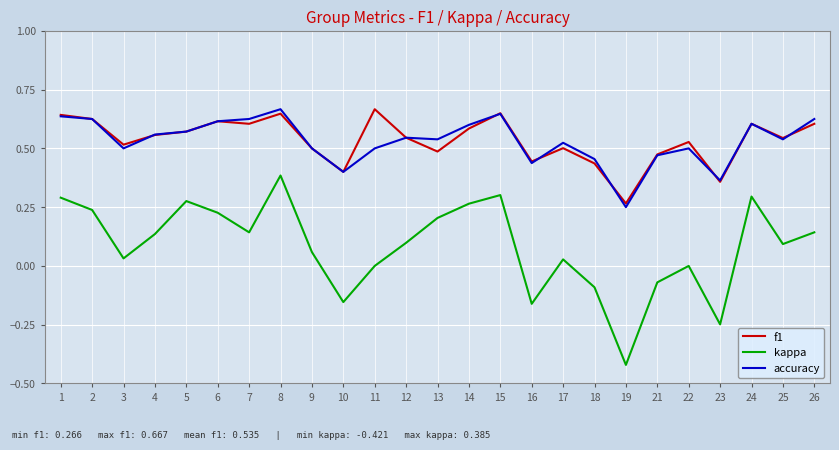

Is the value of f1 at 13 greater than the value of kappa at 7?

Yes